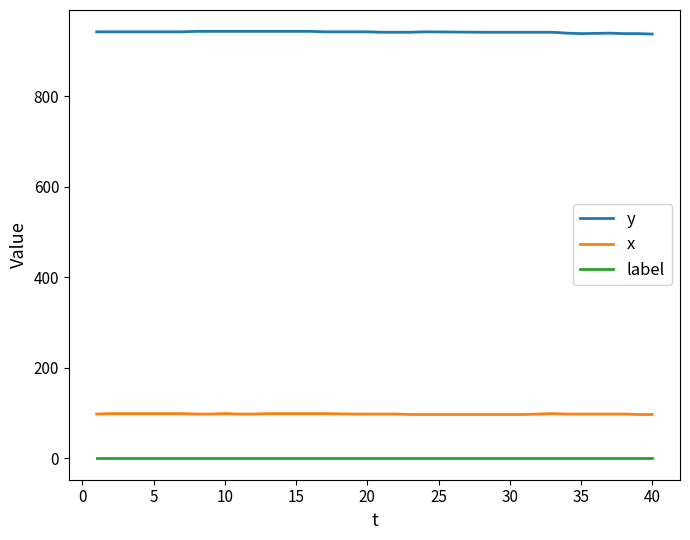

What is the maximum value for y?

944.0